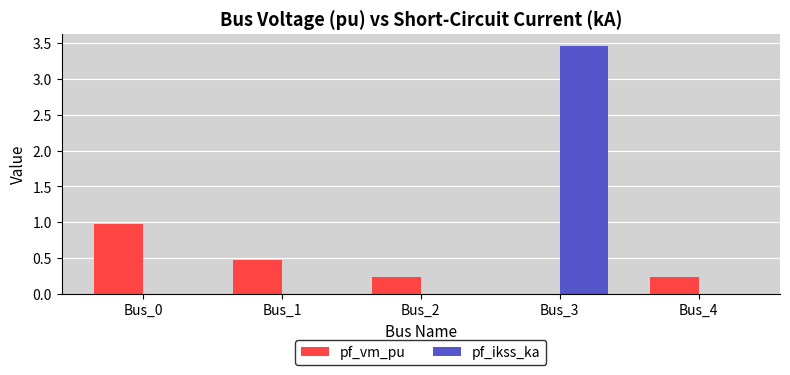

Count the number of data series in this chart.

2